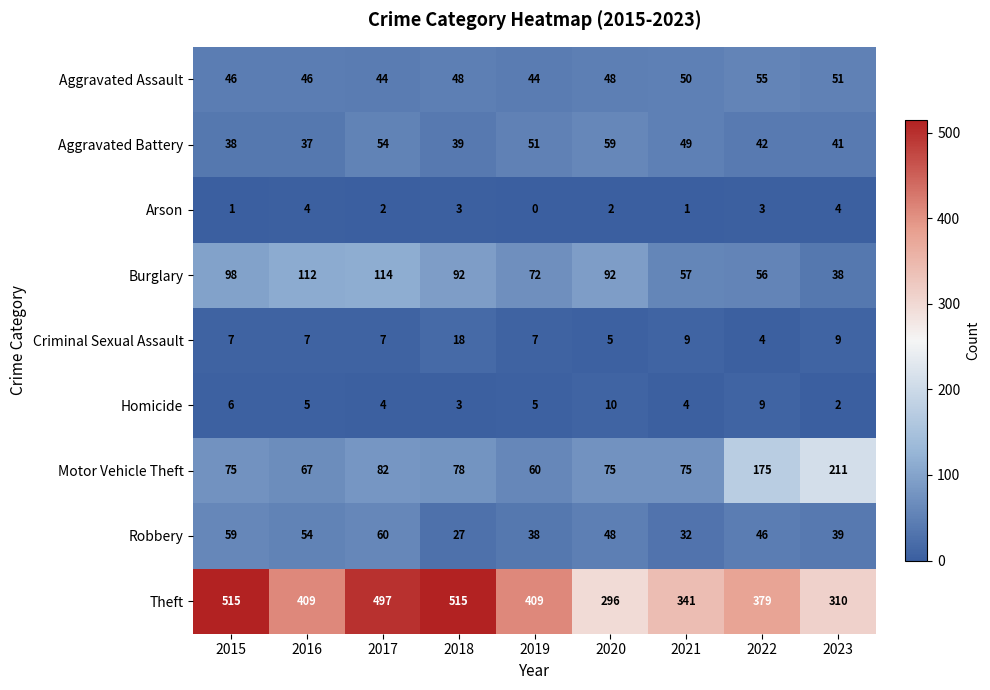

The value of Aggravated Battery at 2019 is 51. True or false?

True